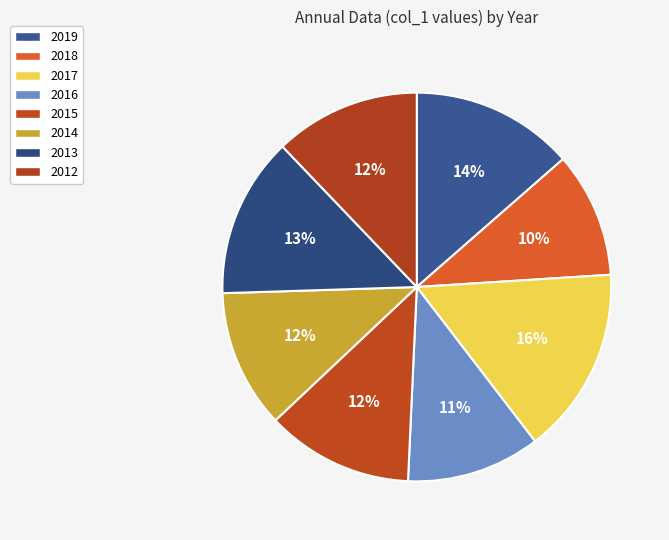

Does 2019 account for over 50% of the chart?

No